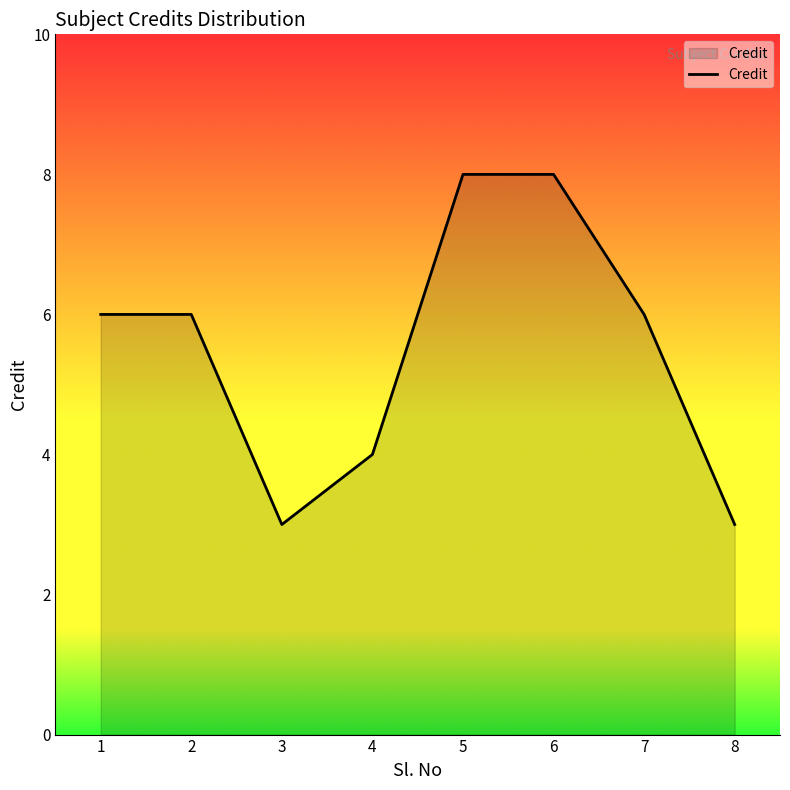

What is the approximate value at 7?

6